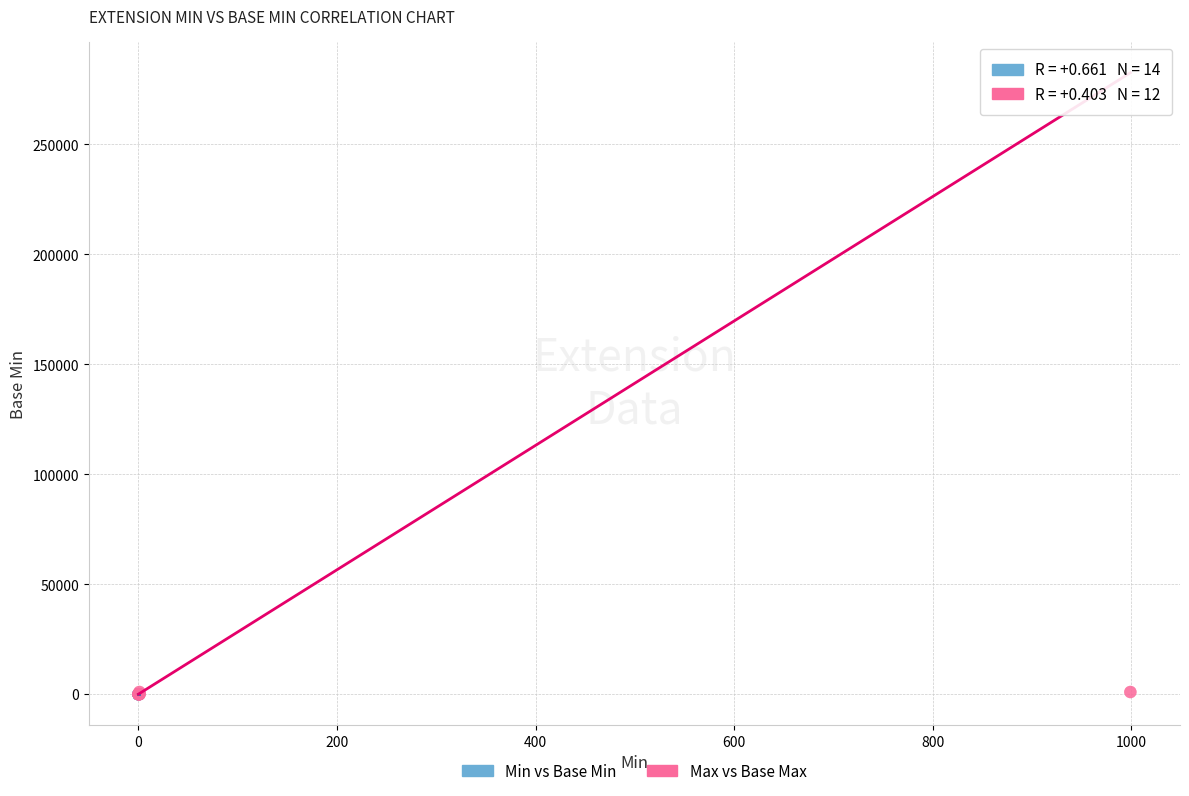

What are all the series names shown in the legend?

Min vs Base Min, Max vs Base Max